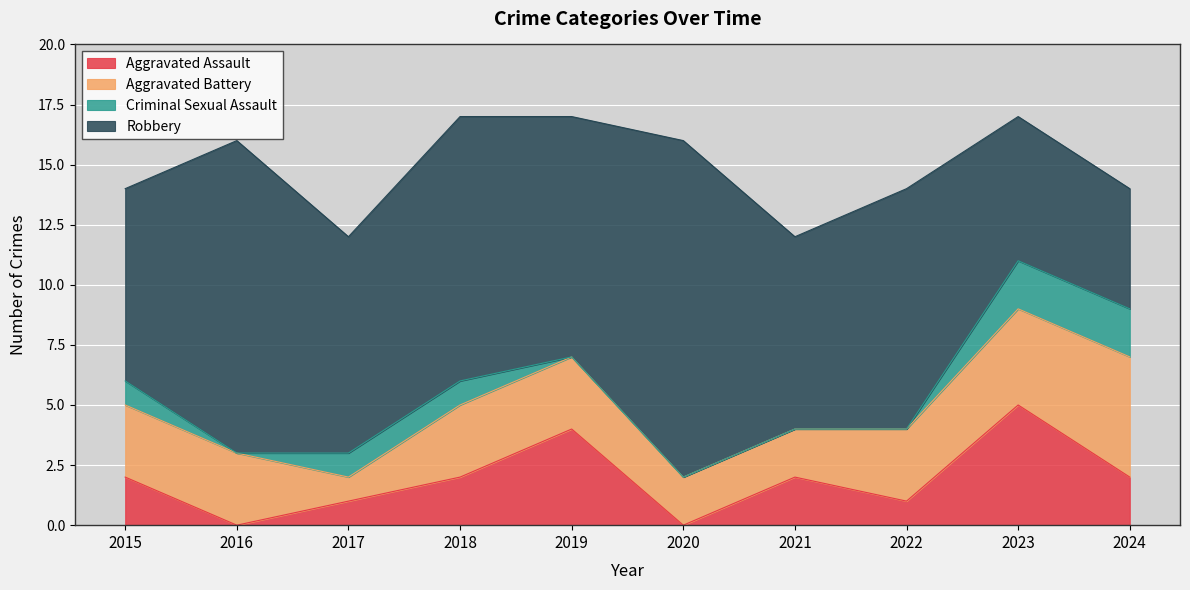

What are all the series names shown in the legend?

Aggravated Assault, Aggravated Battery, Criminal Sexual Assault, Robbery